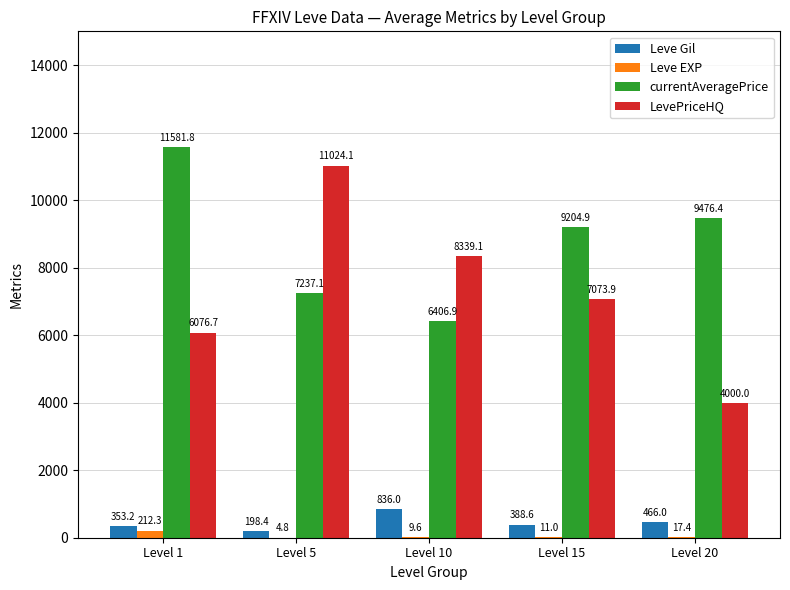

Count the number of categories in the chart.

5